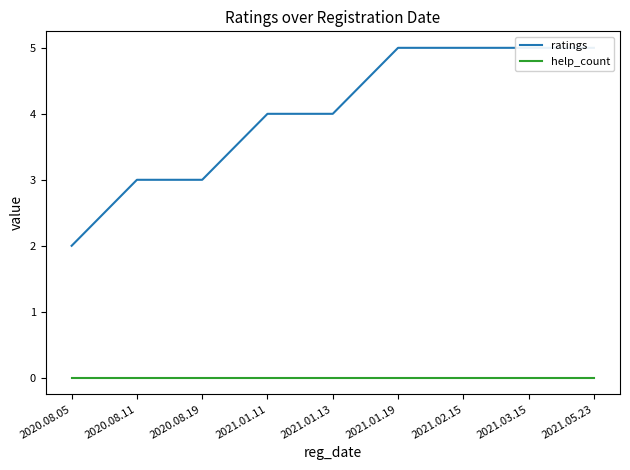

How many data points in ratings are less than 4?

3